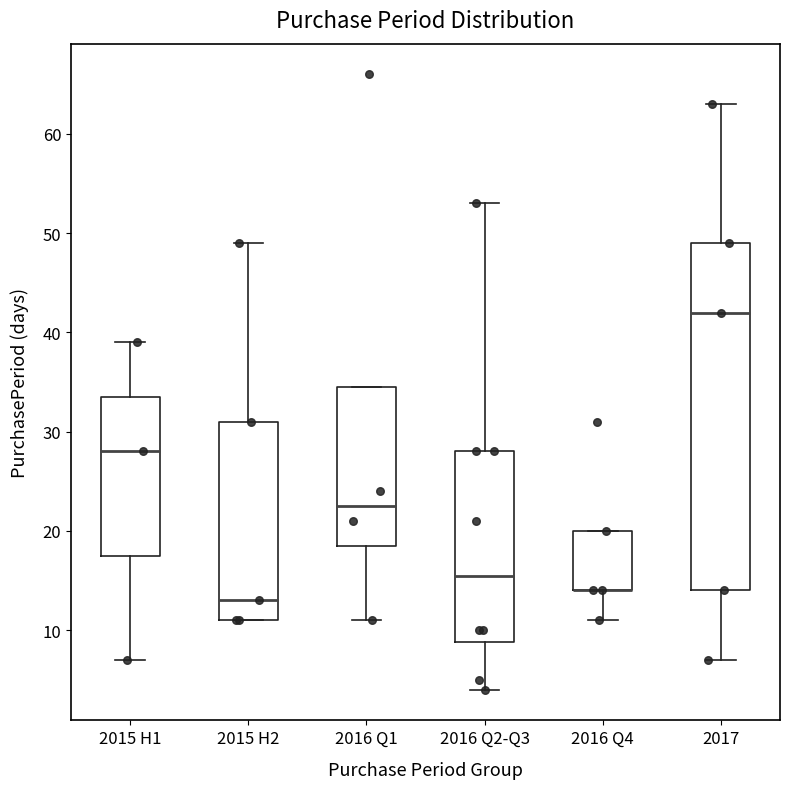

Where is the lower edge of the box for 2016 Q4 on the y-axis? The values are not printed on the chart, so give them approximately, as read against the axis.

14